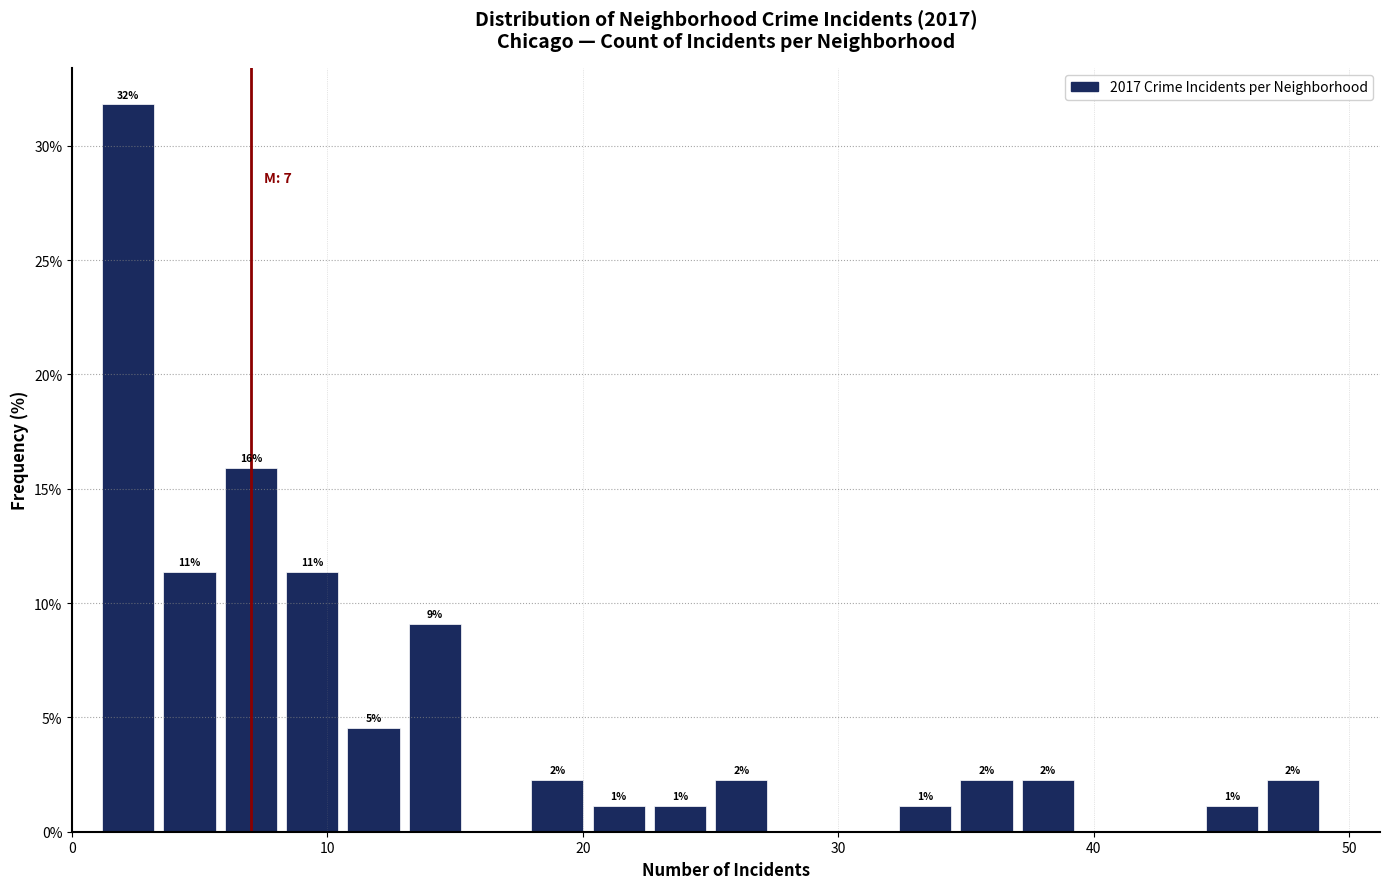

Read against the x-axis, roughly where is the centre of the tallest bar?

2